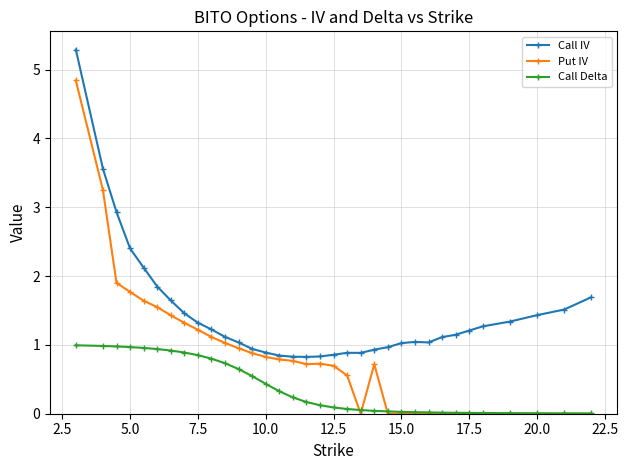

Rank the series by their maximum value, from highest to lowest.

Call IV, Put IV, Call Delta